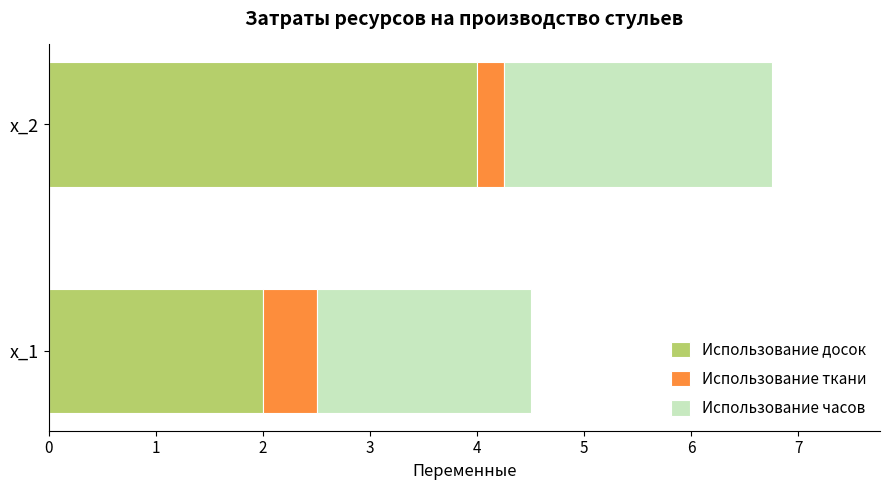

Rank the categories by Использование досок value from lowest to highest.

x_1, x_2